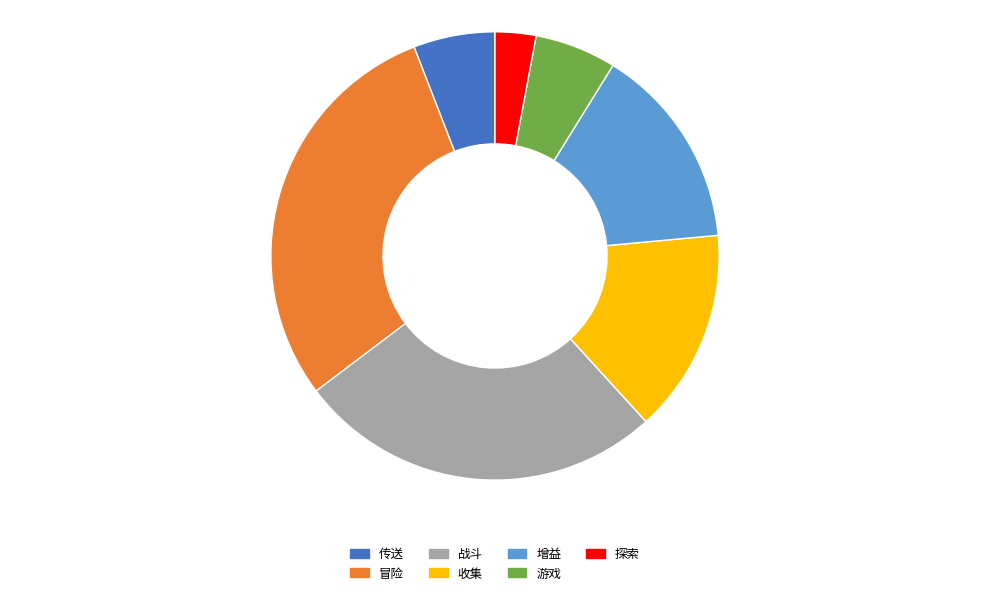

What is the ratio of the value at 传送 to the value at 探索?

2.0